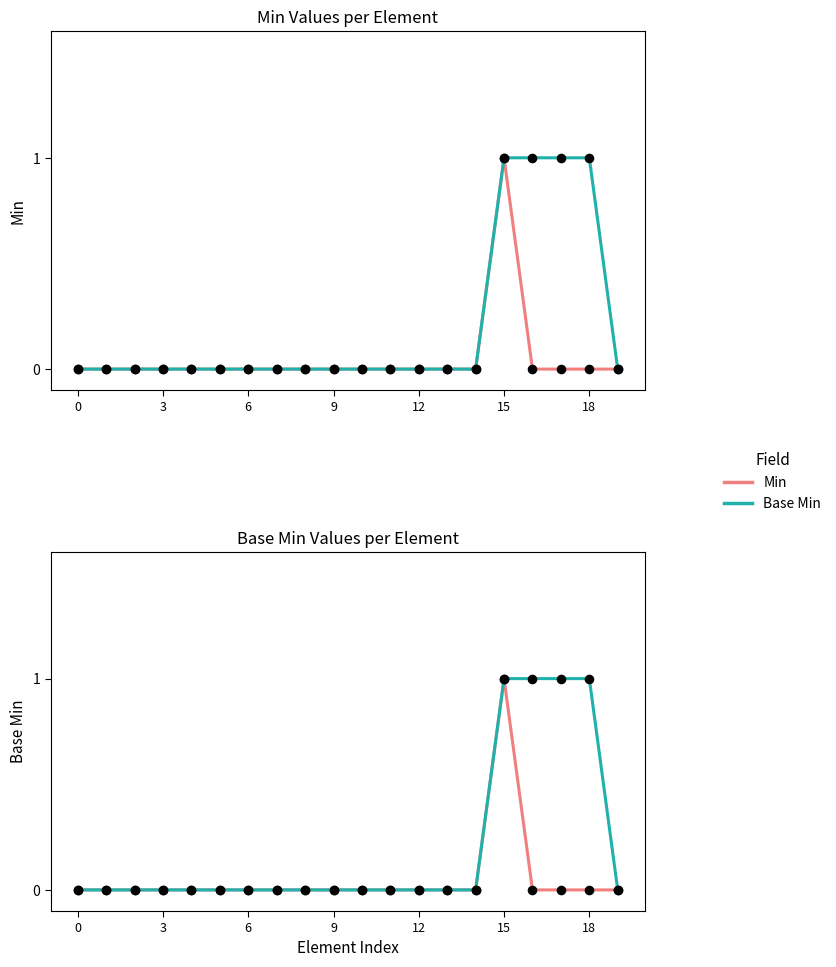

Which series has the largest Y range (max minus min)?

Min